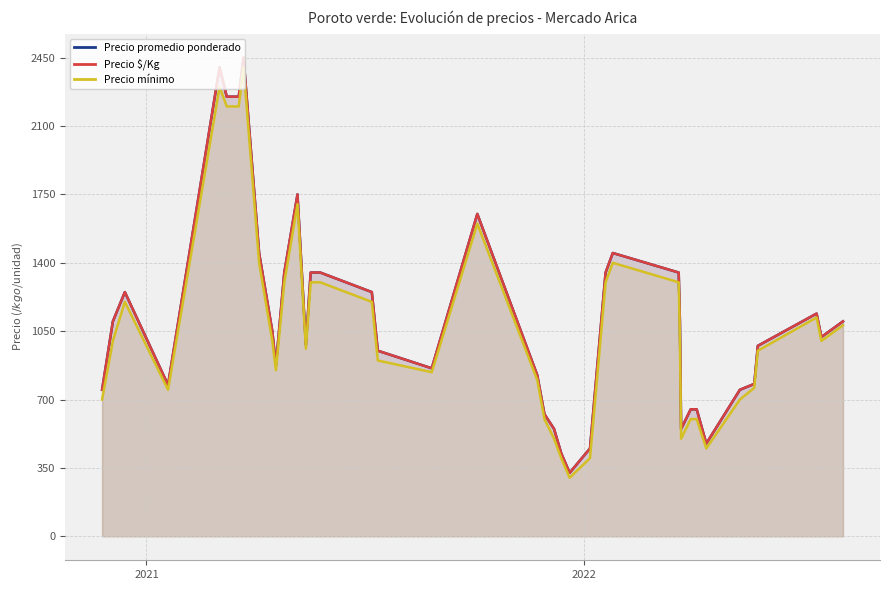

List the series in order of their peak value, lowest first.

Precio mínimo, Precio promedio ponderado, Precio $/Kg